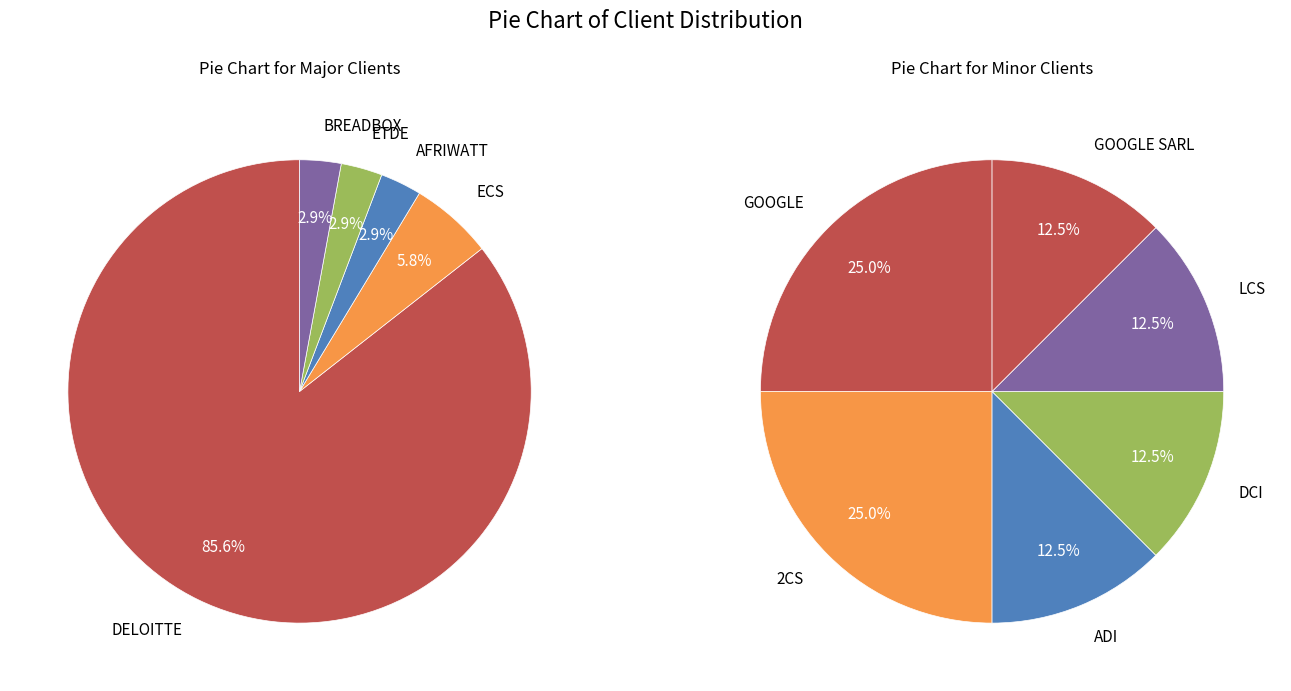

Rank the categories by value from highest to lowest.

DELOITTE, ECS, AFRIWATT, ETDE, BREADBOX, GOOGLE, 2CS, ADI, DCI, LCS, GOOGLE SARL